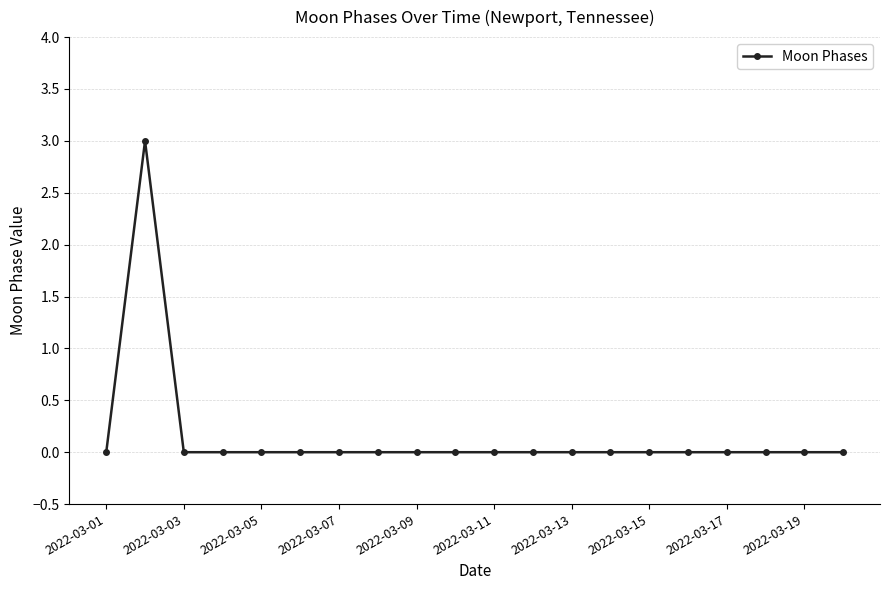

What is the sum of all values?

3